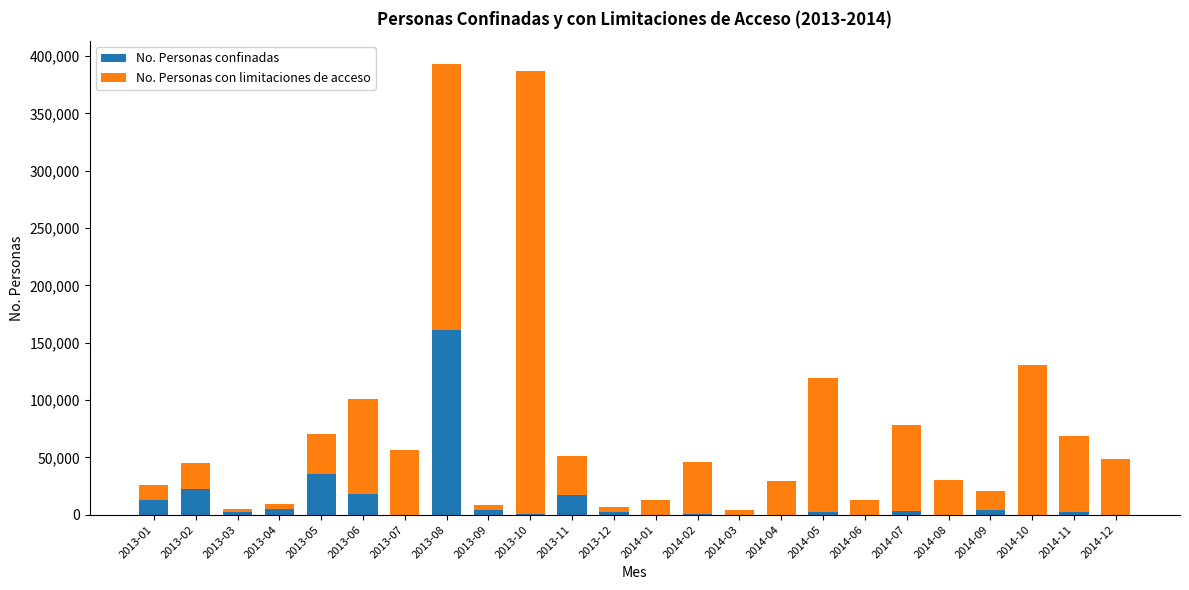

True or false: No. Personas confinadas has a value of 3621 at 2014-07.

True